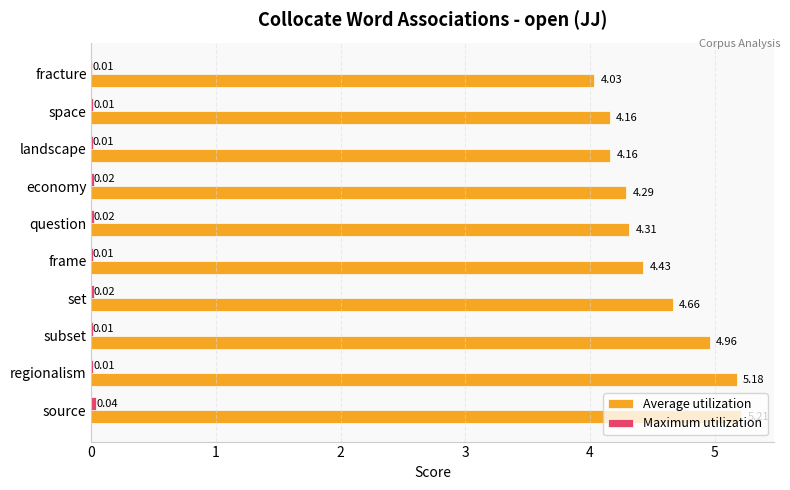

Which series changed the most between set and landscape?

Average utilization